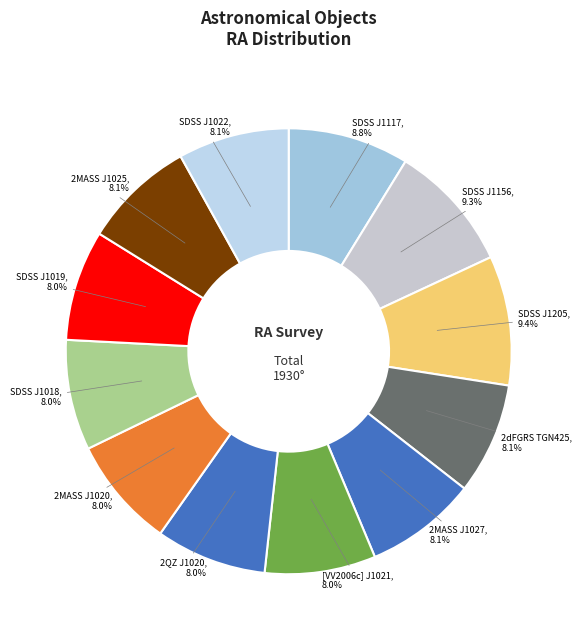

Which category has the smallest portion of the pie?

SDSS J101847.66+135710.3